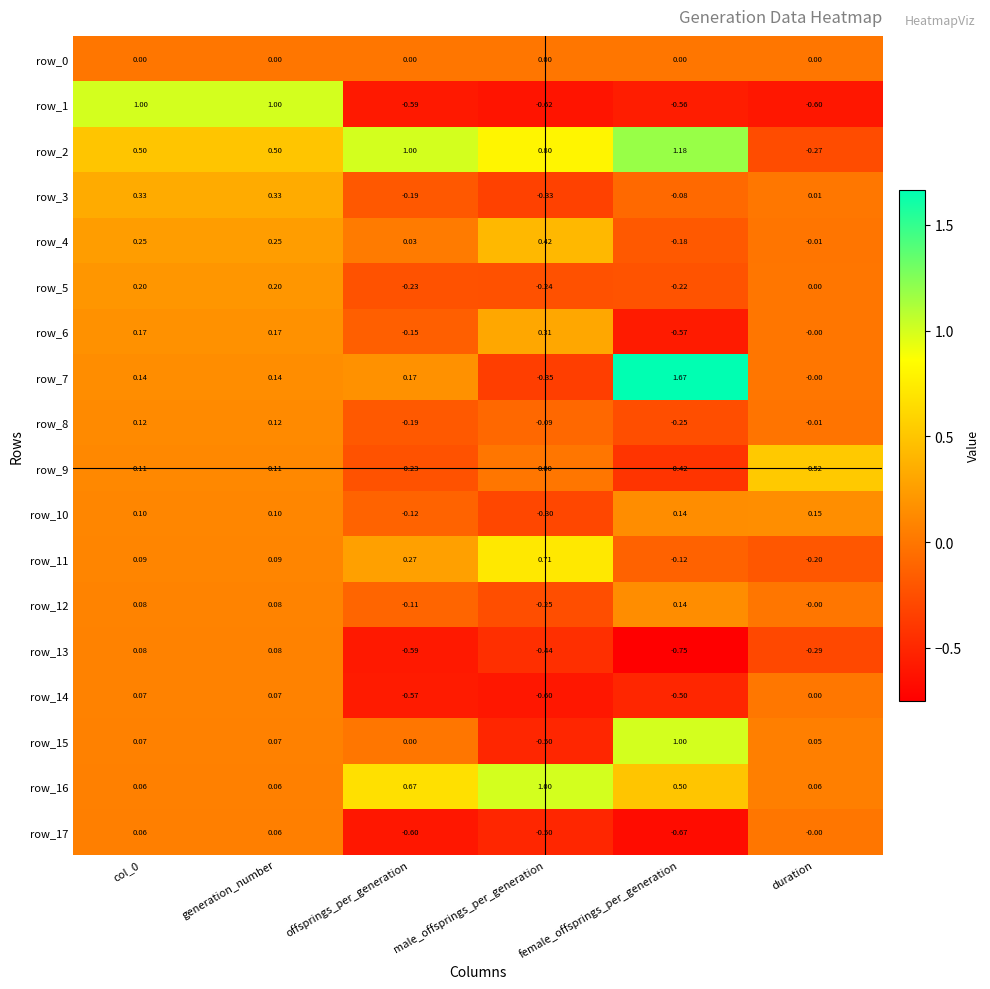

Is the value of row_12 at generation_number greater than the value of row_15 at female_offsprings_per_generation?

No